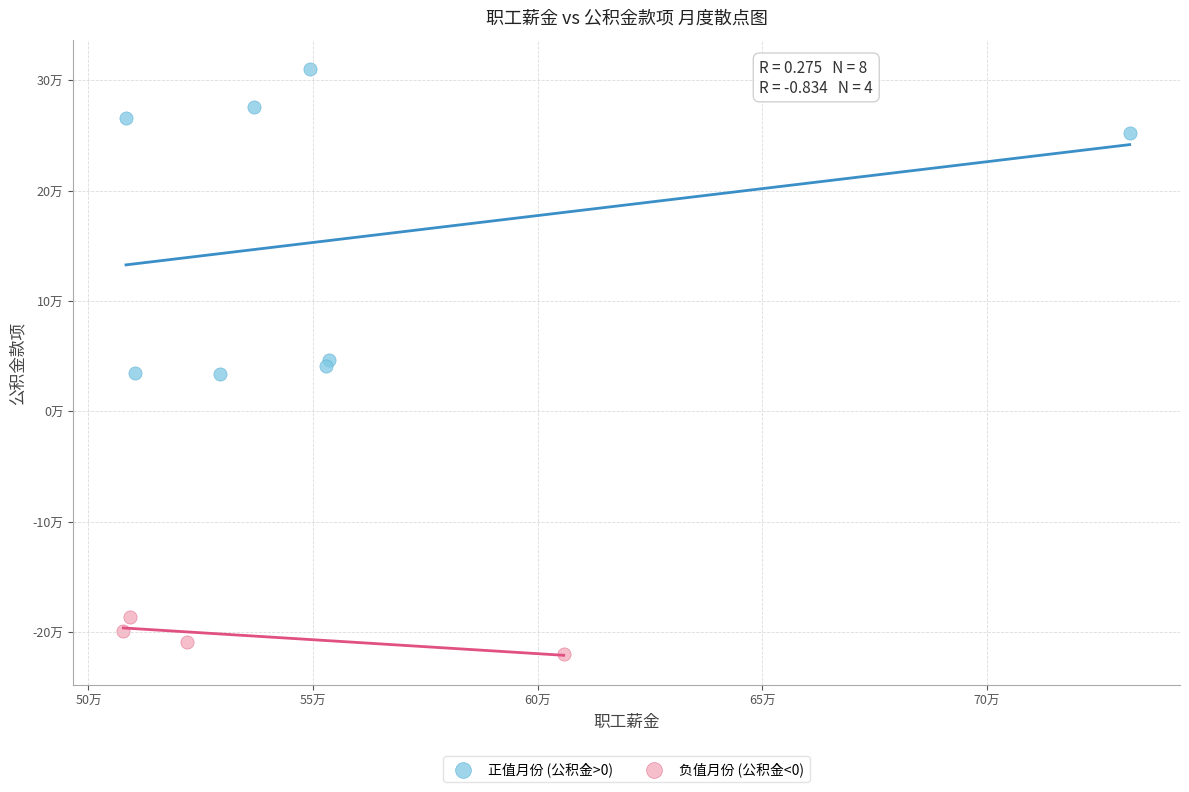

What are all the series names shown in the legend?

正值月份 (公积金>0), 负值月份 (公积金<0)